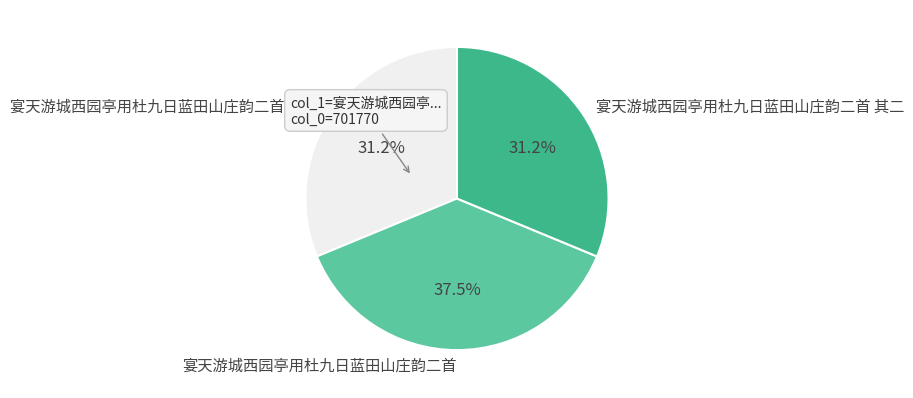

Combined, what portion of the pie is 宴天游城西园亭用杜九日蓝田山庄韵二首 其一 and 宴天游城西园亭用杜九日蓝田山庄韵二首?

68.8%